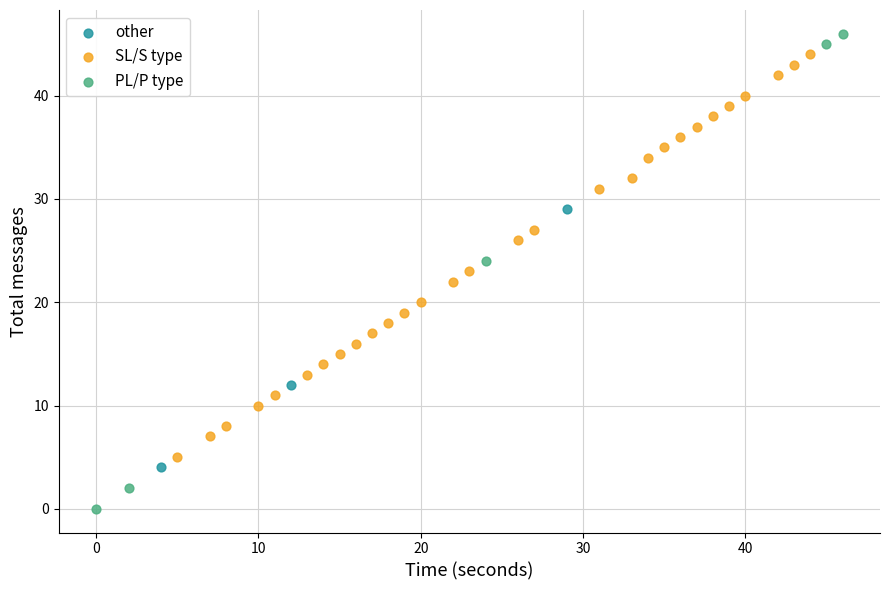

Which series has the widest spread of Y values?

PL/P type